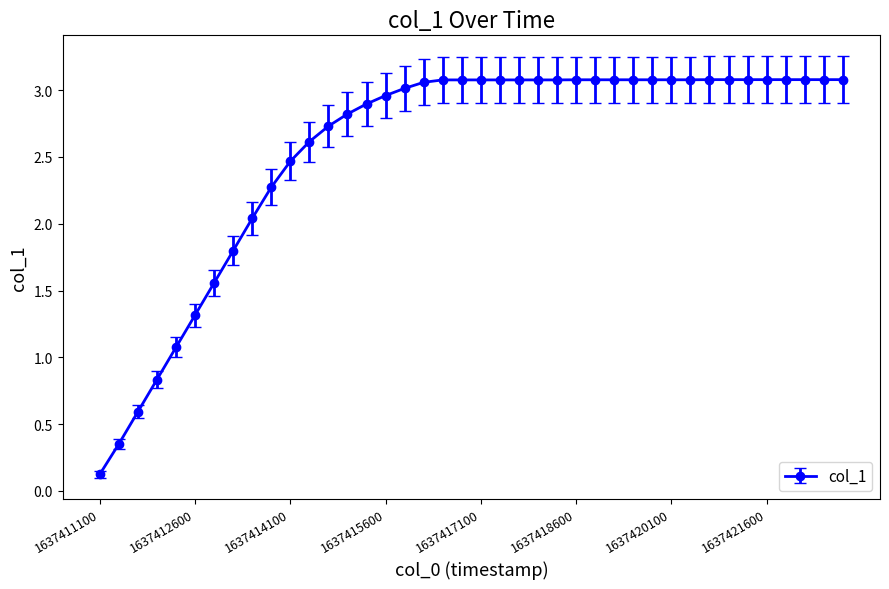

Count the number of data series in this chart.

1